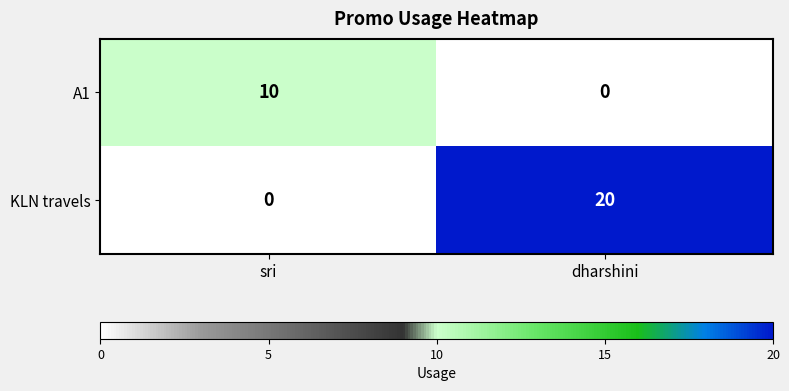

Reading left to right, transcribe all the data shown in this chart.

A1: 10	0
KLN travels: 0	20